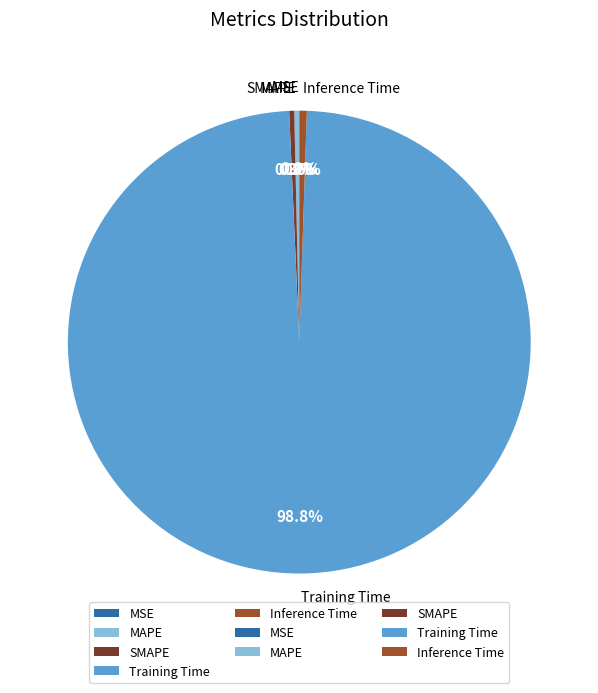

Which has a higher value, SMAPE or Training Time?

Training Time